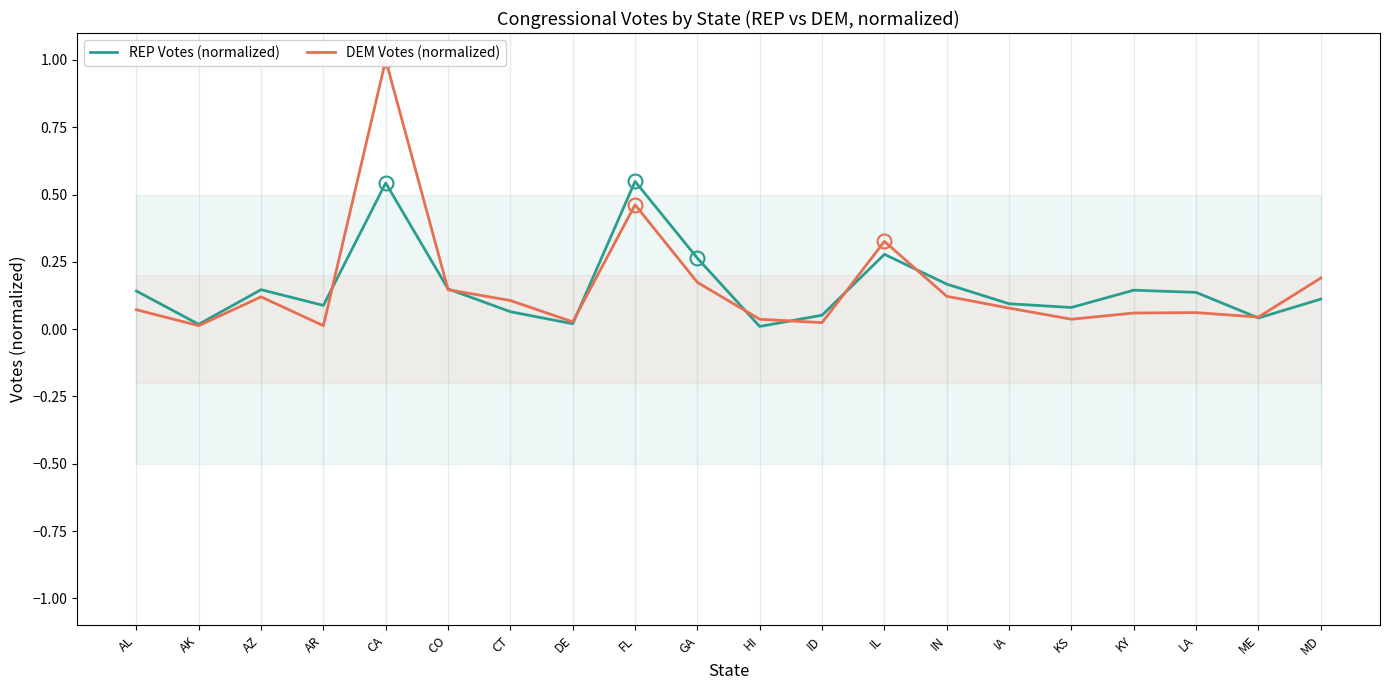

The value of DEM Votes (normalized) at GA is 0.2. True or false?

True